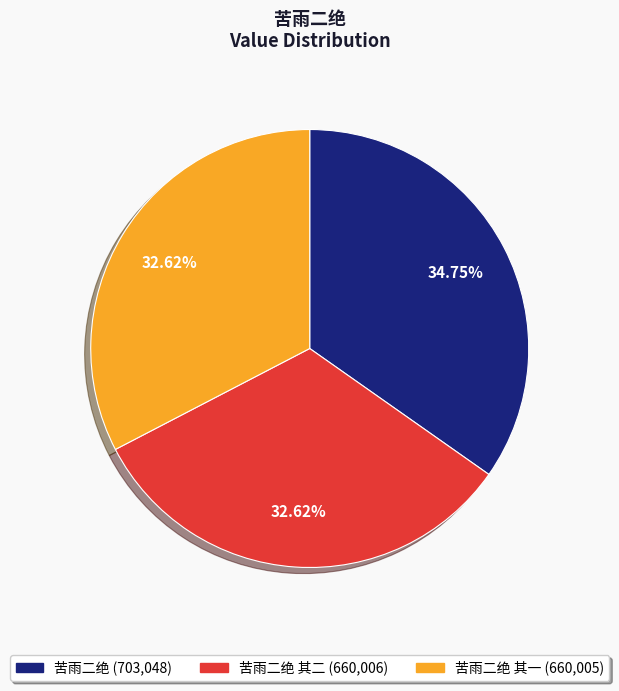

Is there a majority slice in this chart?

No